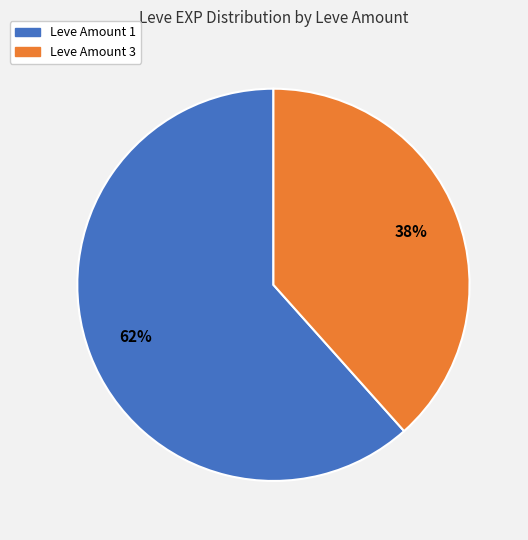

Is there a majority slice in this chart?

Yes